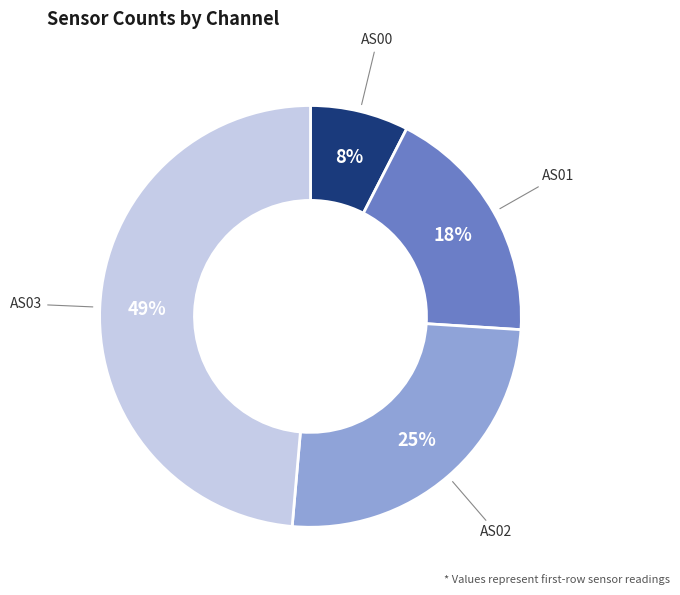

To the nearest percent, what is the average slice percentage?

25%